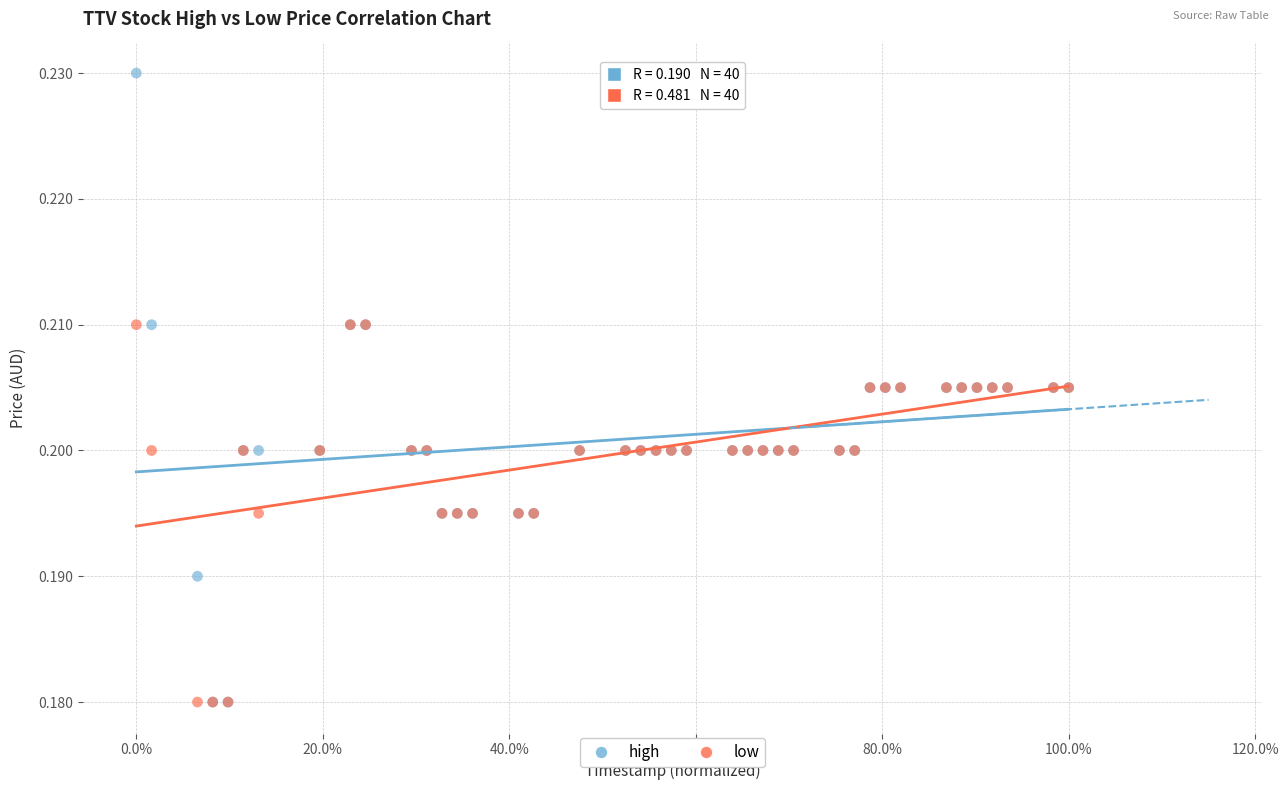

Which series contains the highest Y value?

high